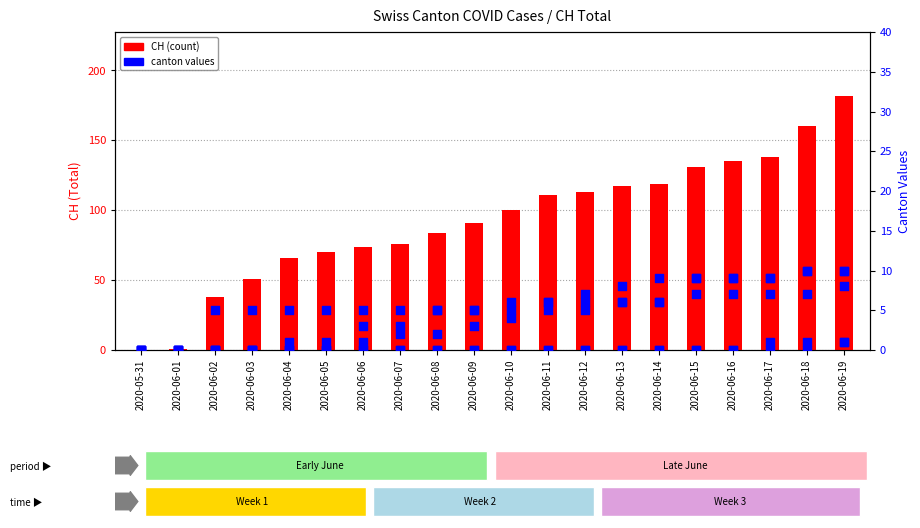

Which series has the largest total across all categories?

CH